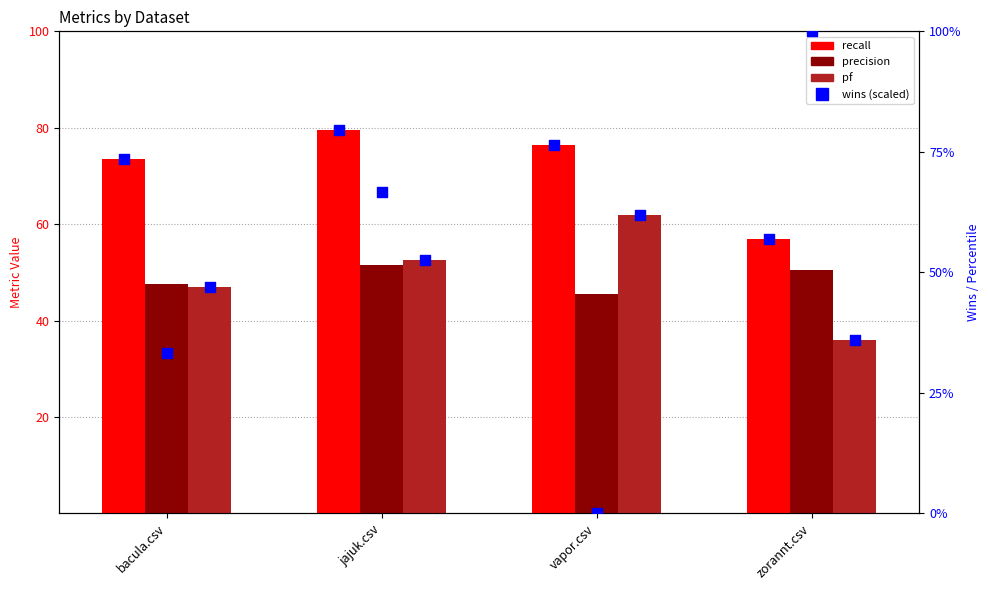

Is the value of pf at bacula.csv greater than the value of wins (scaled) at bacula.csv?

No